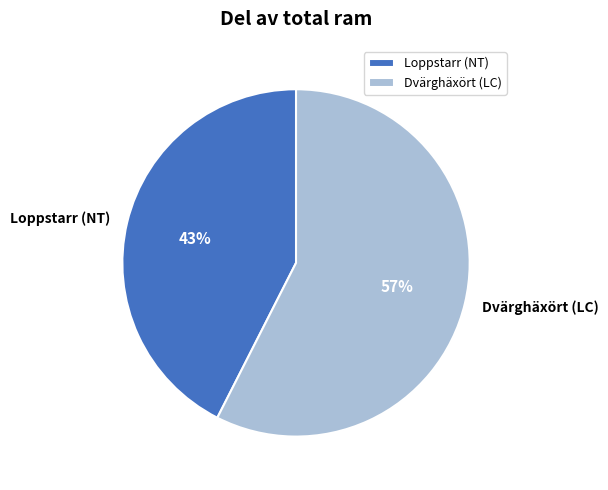

Is it true that Loppstarr (NT) is 30% of the pie?

False